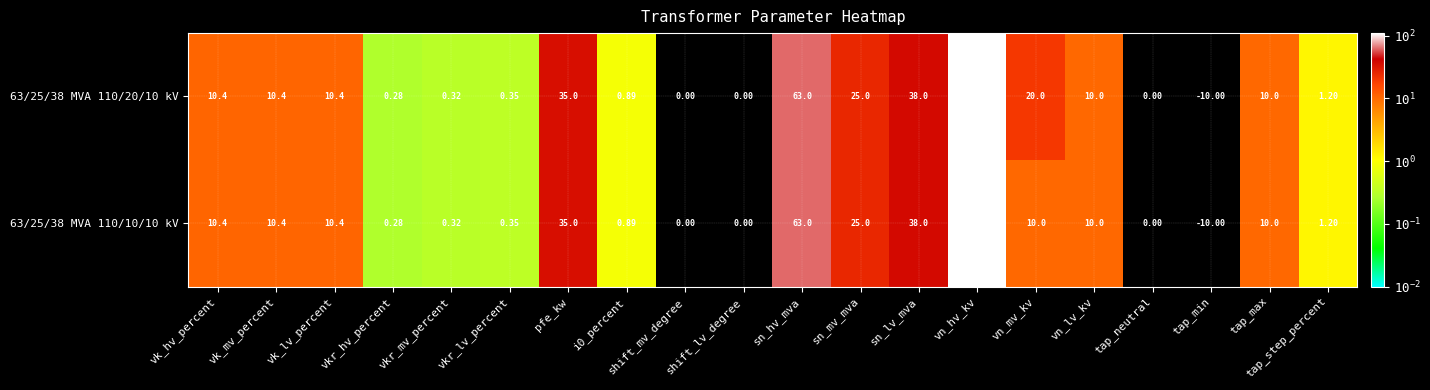

Which label corresponds to the smallest value in the chart?

tap_min